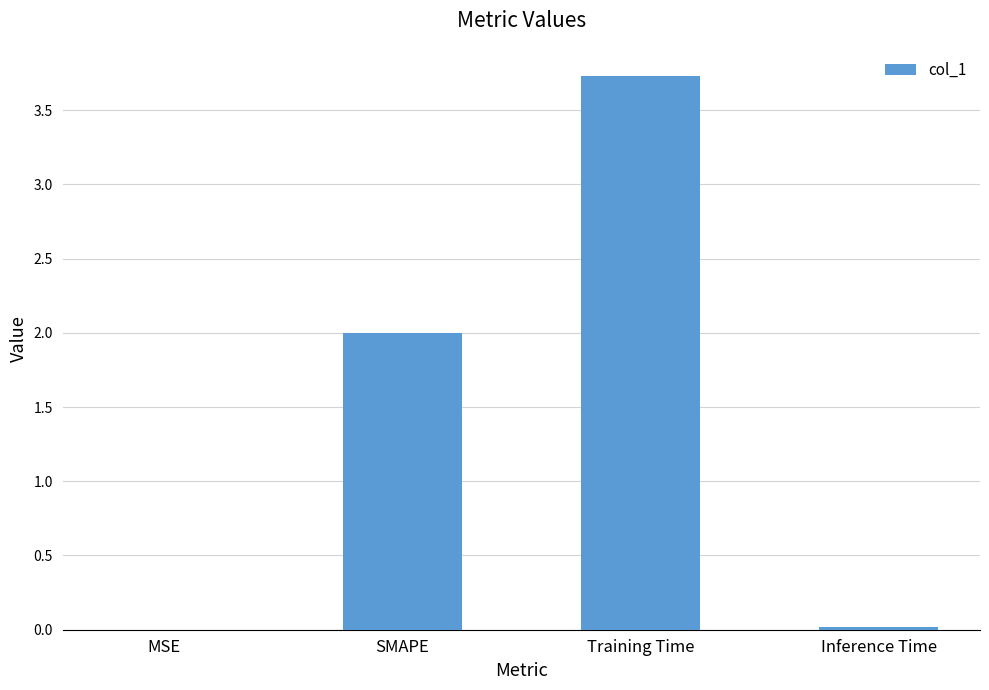

What is the sum of the values at SMAPE and Training Time?

5.7